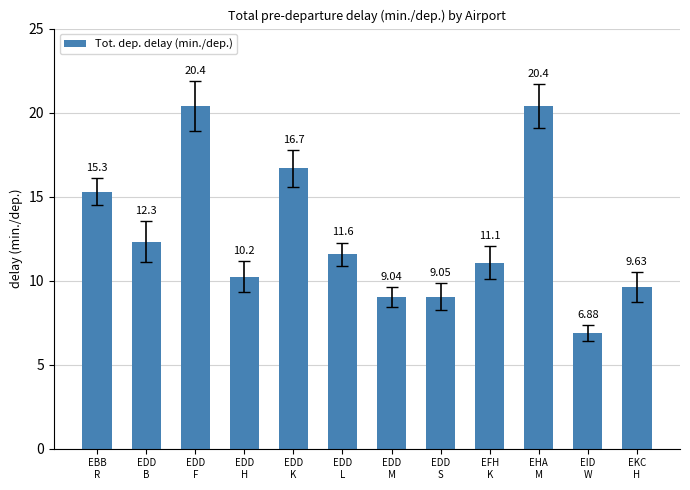

What is the difference between the maximum and minimum values?

13.5